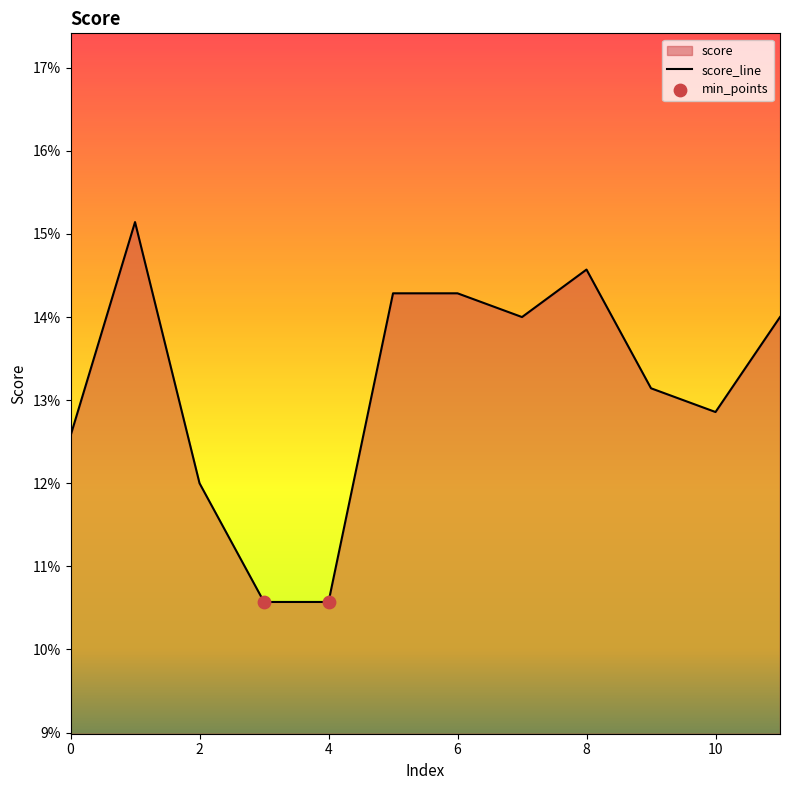

Which has a higher value, 1 or 5?

1